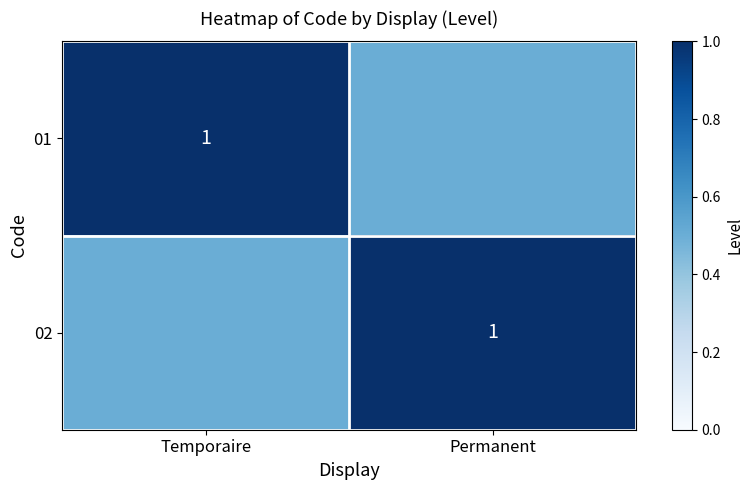

What is the maximum value shown in the chart?

1.0